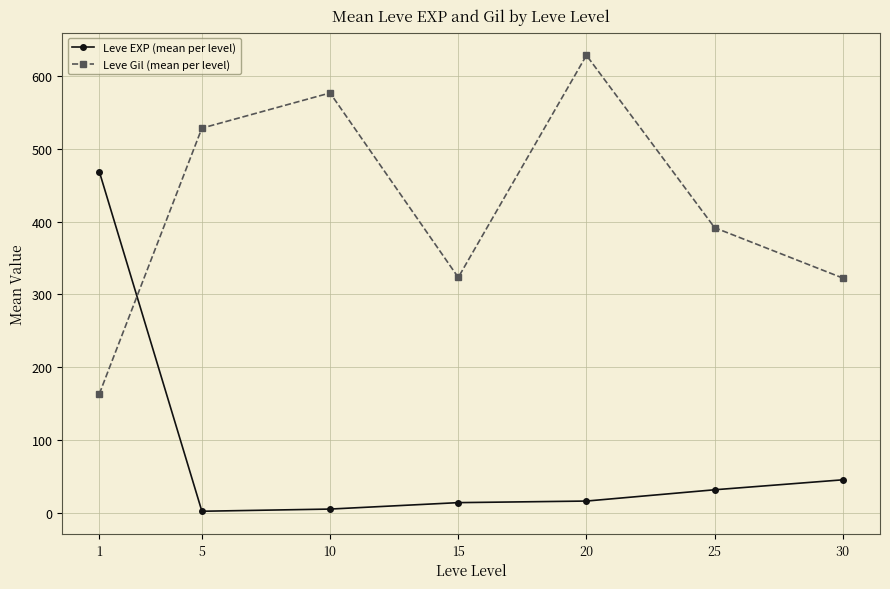

The value of Leve Gil (mean per level) at 20 is 864.1. True or false?

False